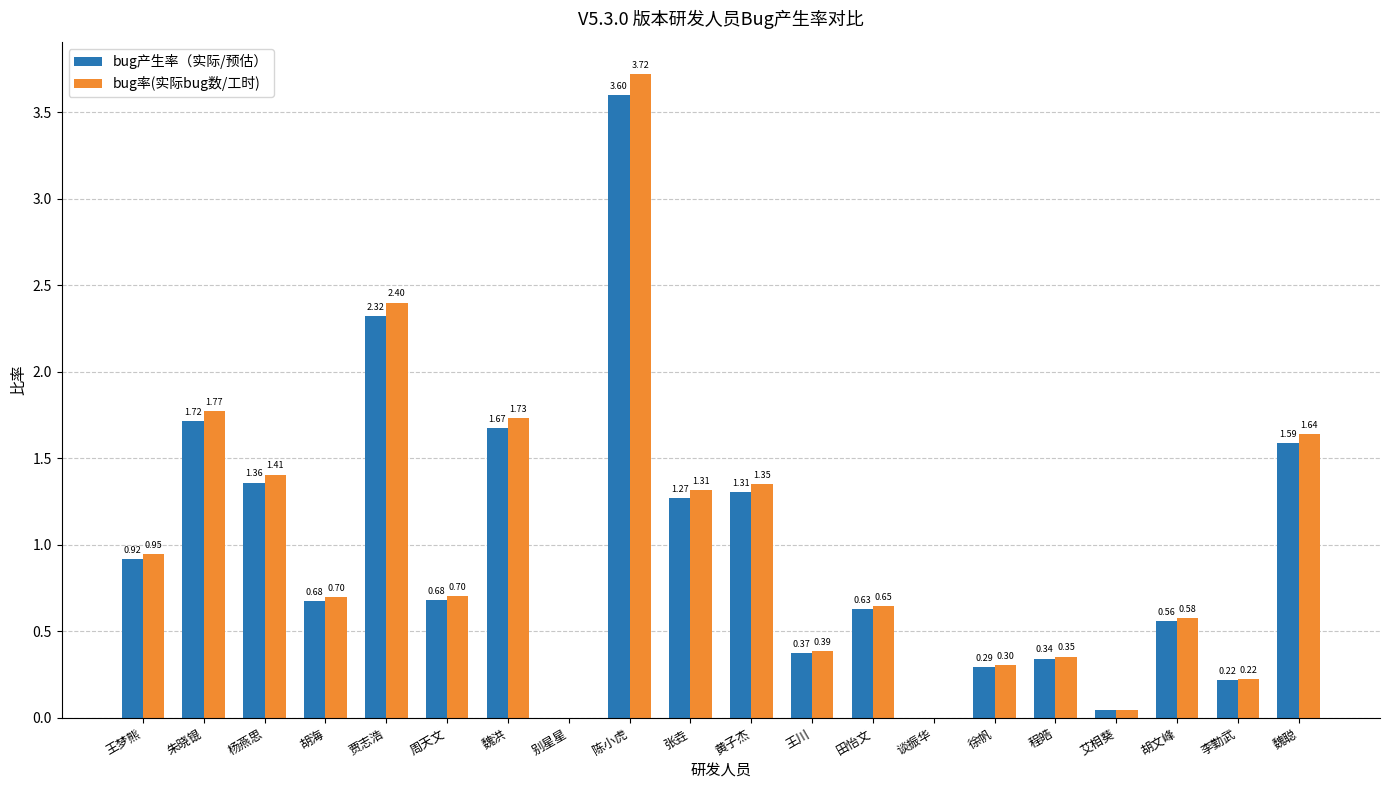

What is the sum of all bug率(实际bug数/工时) values?

20.2